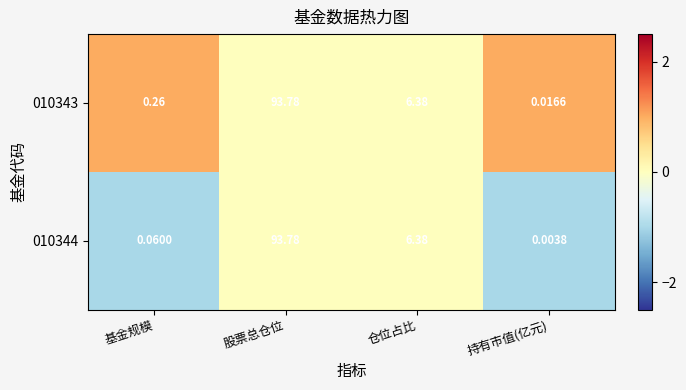

At which label does 010344 reach its peak?

股票总仓位